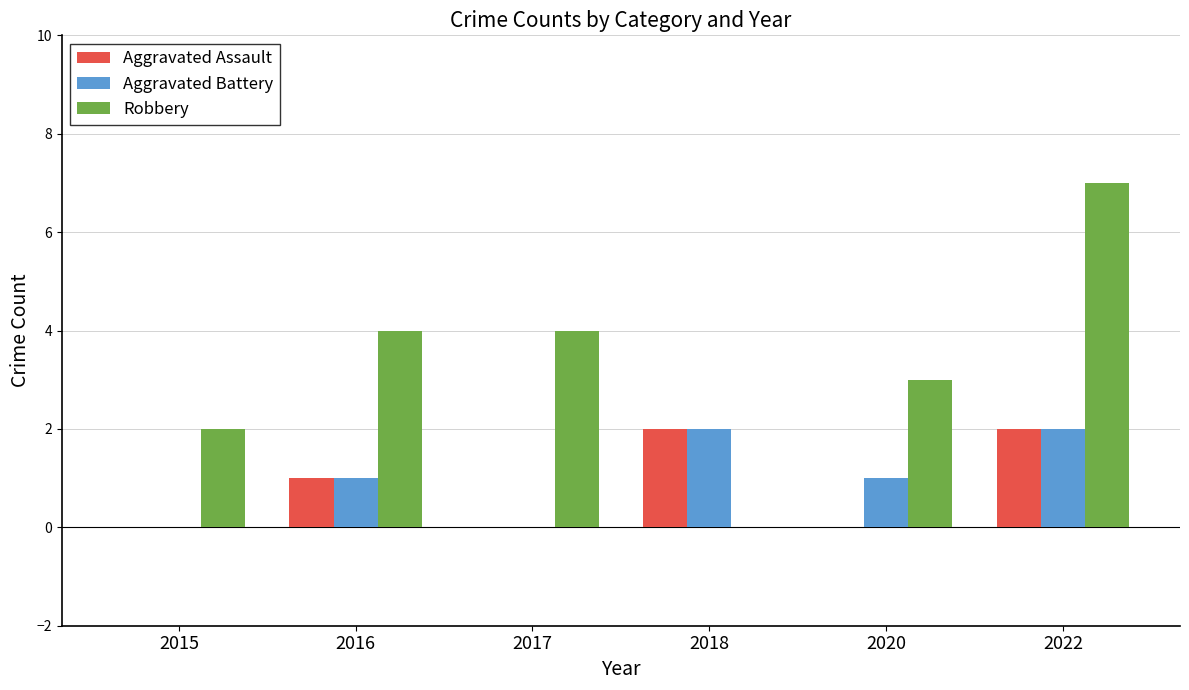

What is the sum of all Aggravated Assault values?

5